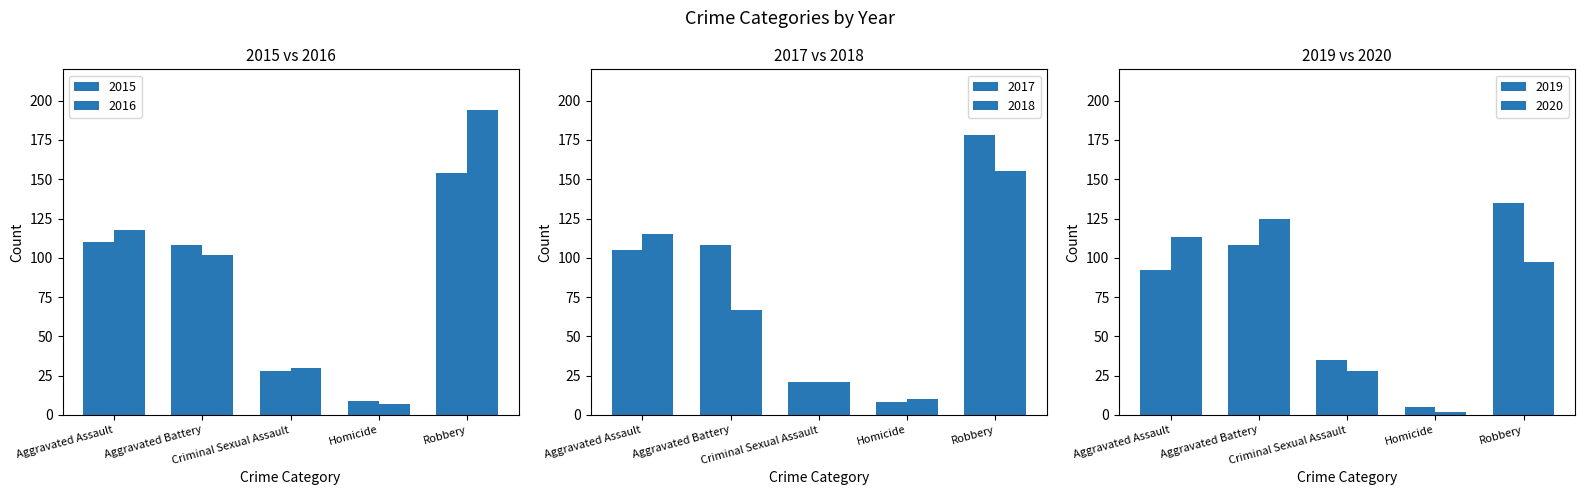

Which series has the largest total across all categories?

2016